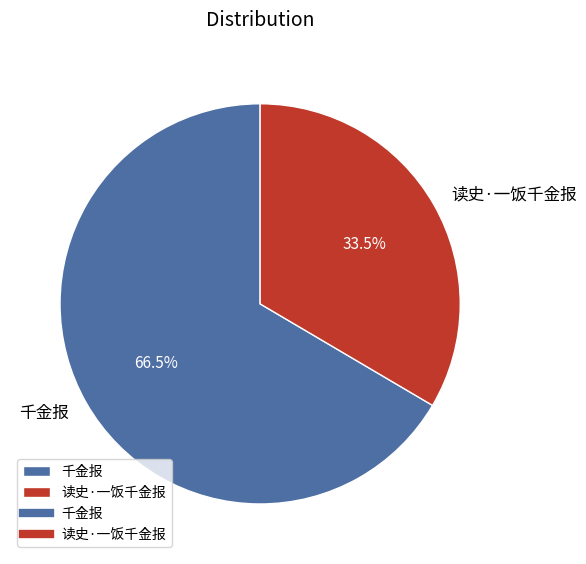

Does 千金报 represent more than half of the total?

Yes